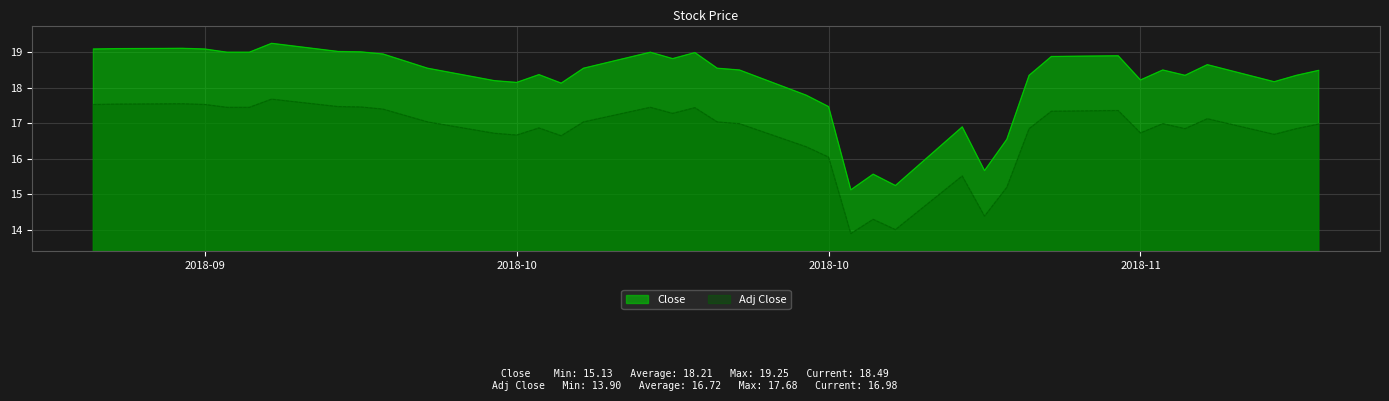

What is the sum of the Close values at 2018-10-02 and 2018-10-04?

37.8